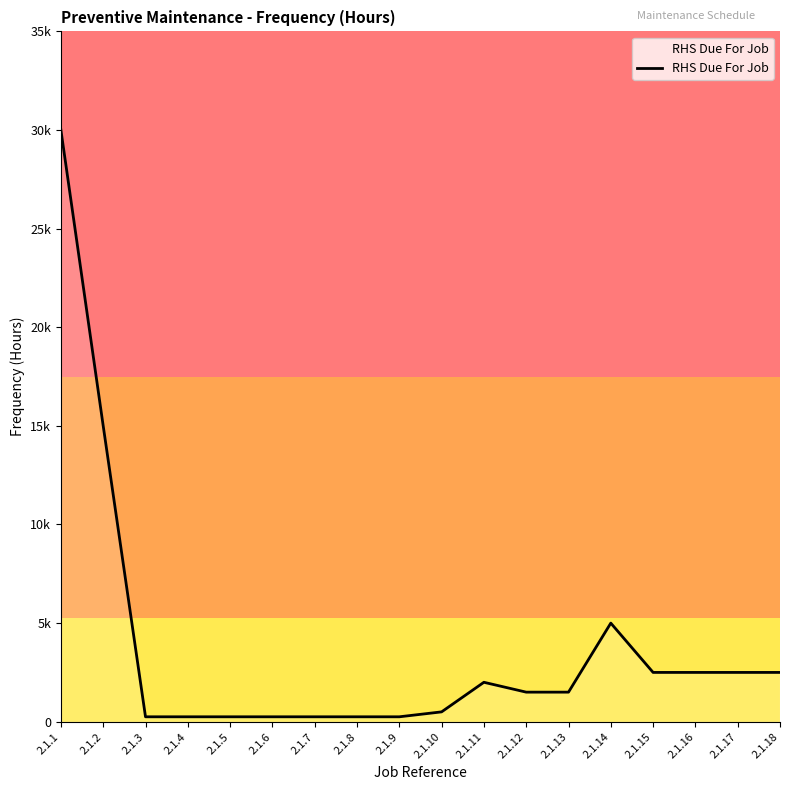

What value does the data have at 2.1.1?

30000